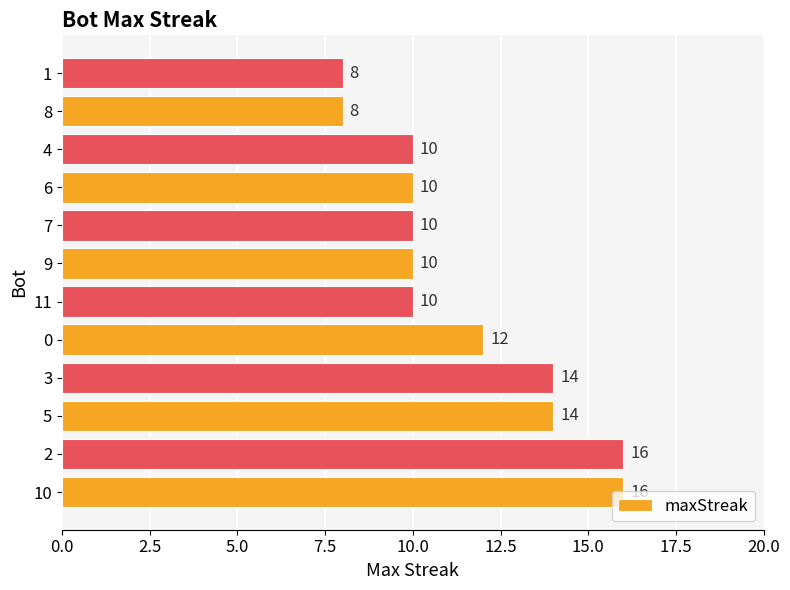

What is the sum of all values?

138